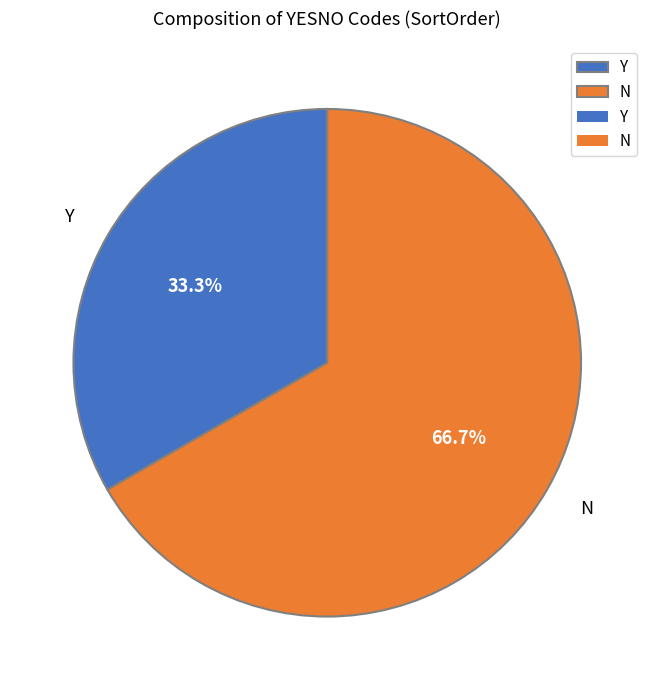

To the nearest percent, what is the difference between the Y and N slice percentages?

33%